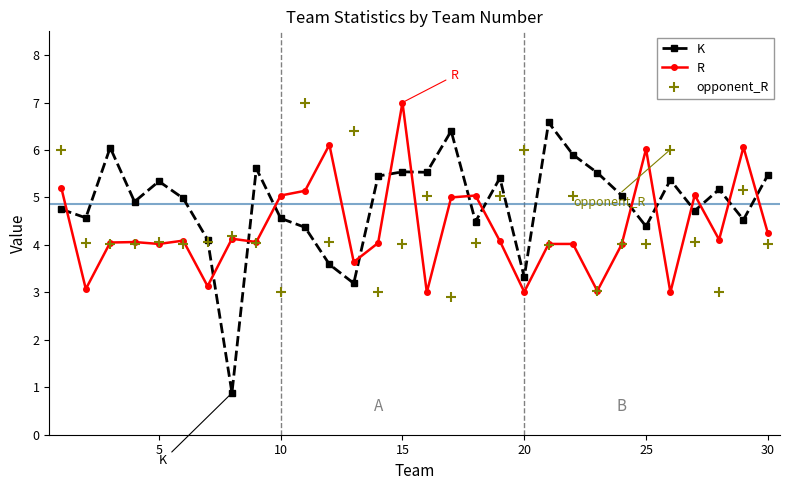

True or false: R and K cross at least once.

True